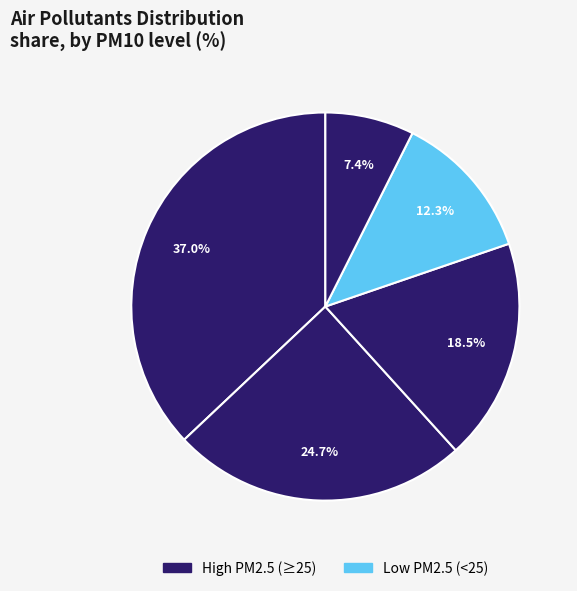

How many segments does this pie chart have?

5